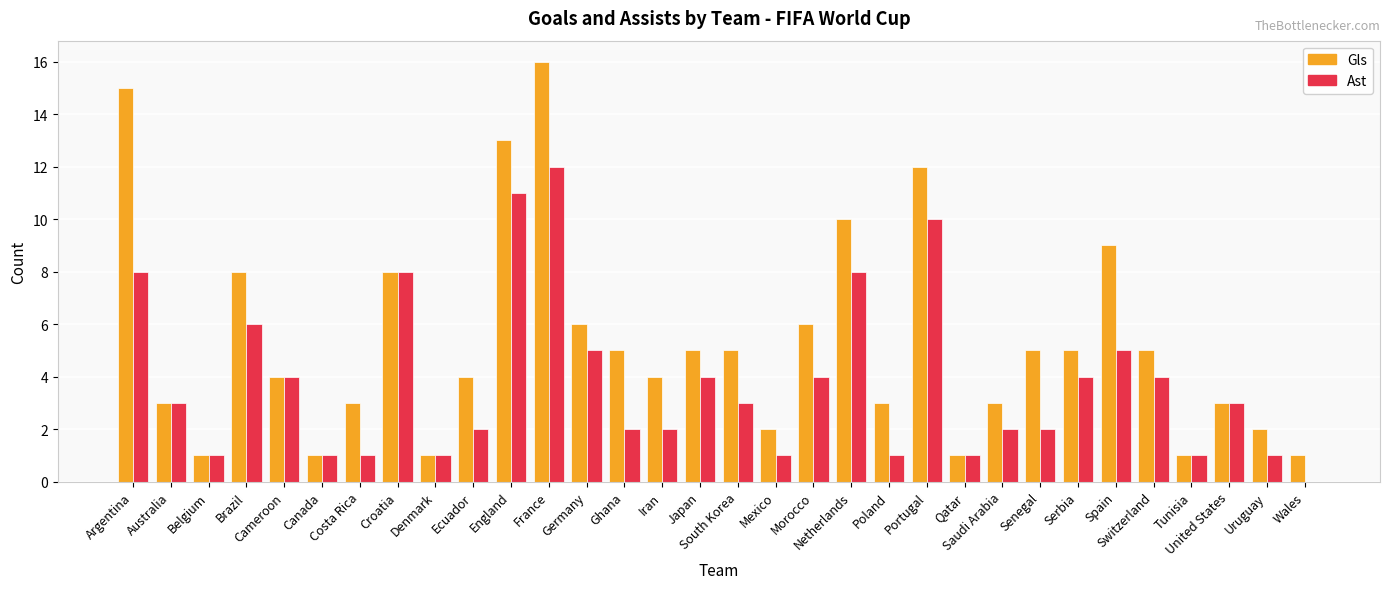

What is the sum of all Ast values?

121